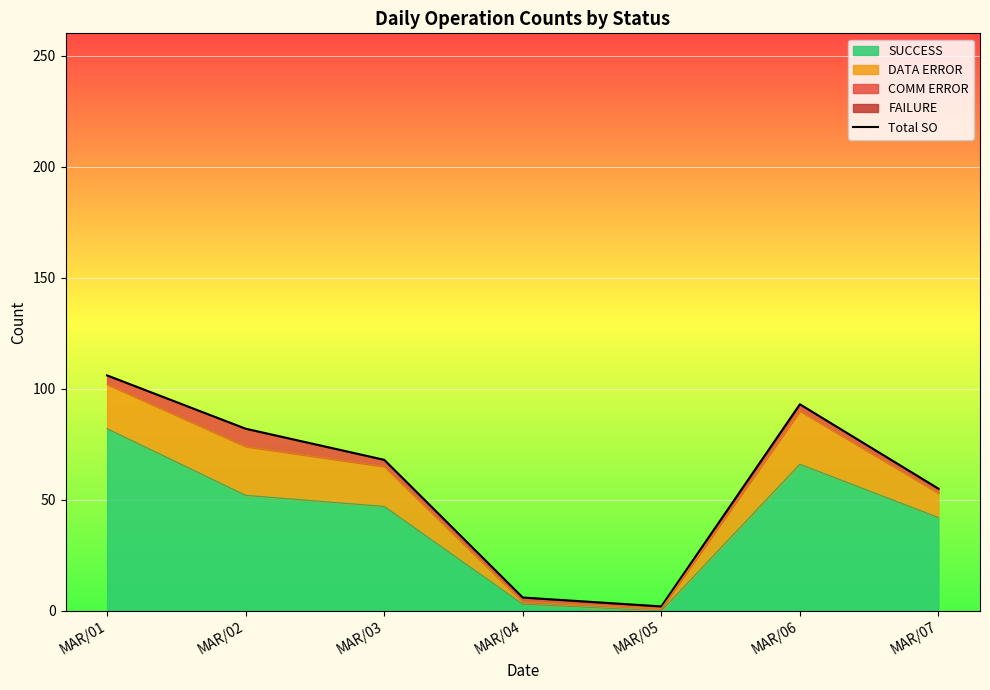

Rank the categories by value from highest to lowest.

MAR/01, MAR/06, MAR/02, MAR/03, MAR/07, MAR/04, MAR/05